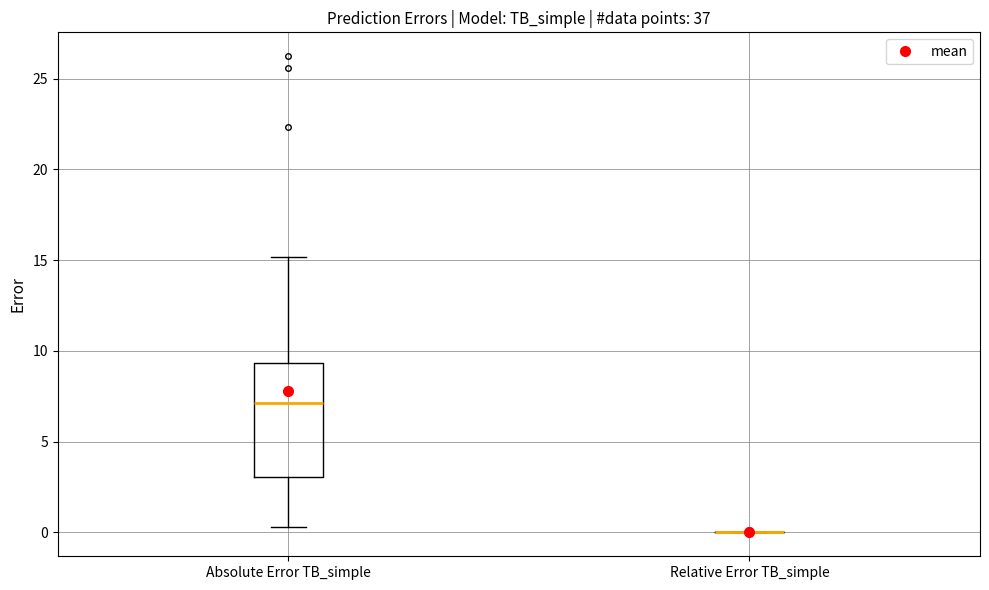

Reading left to right, transcribe this box plot: for each box, give where its median line is, the range the box spans, and where its two whiskers end, as read against the y-axis. The values are not printed on the chart, so give them approximately, as read against the axis.

Absolute Error TB_simple: median 7.0, box 3.0 to 9.5, whiskers 0.5 to 15.0
Relative Error TB_simple: box collapsed to a line at 0.0, whiskers 0.0 to 0.0